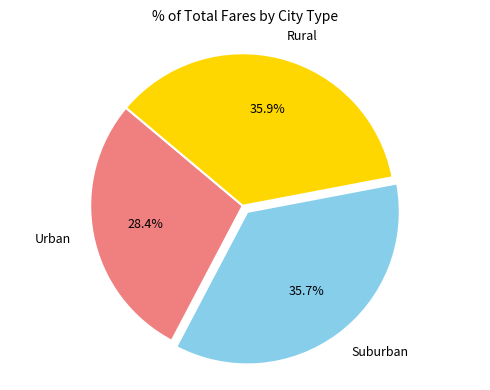

What portion of the pie excludes Rural?

64.1%